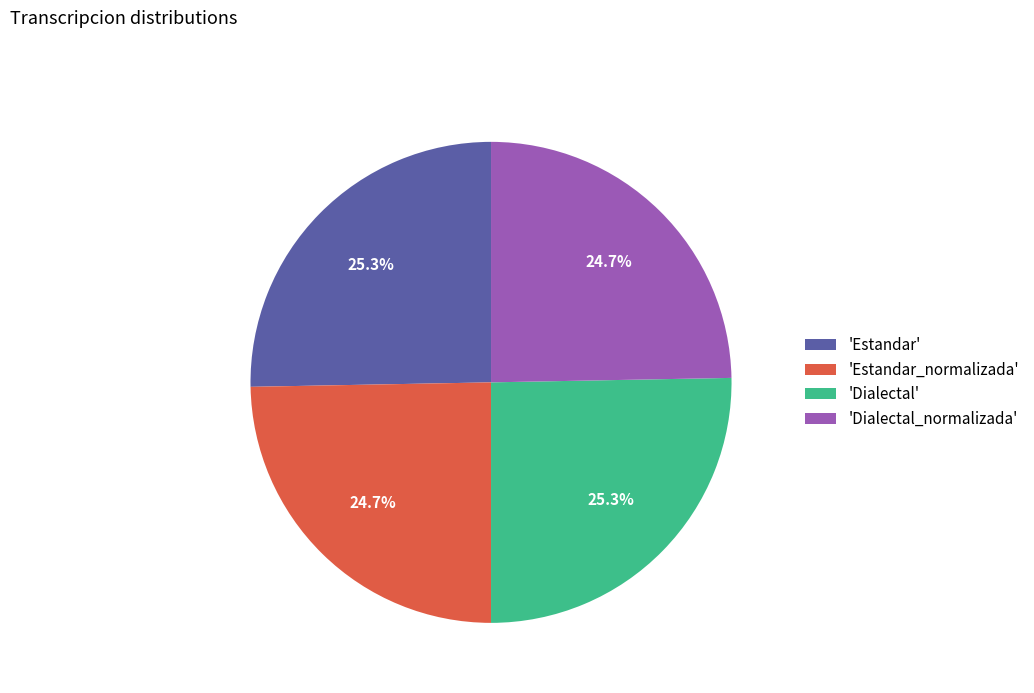

Combined, what portion of the pie is 'Dialectal_normalizada' and 'Estandar'?

50.0%